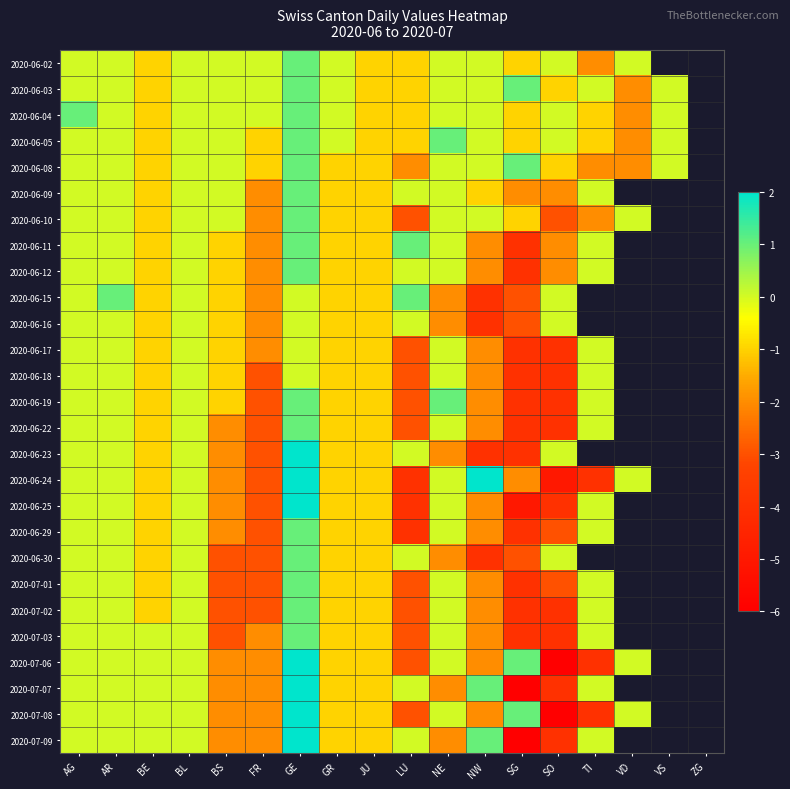

What is the total value across all series at FR?

-56.0